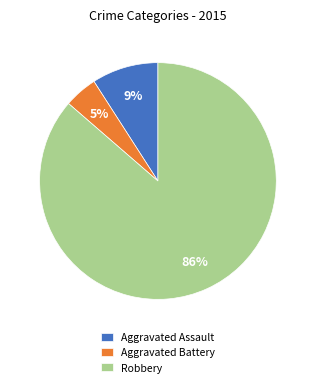

Does Robbery account for over 50% of the chart?

Yes